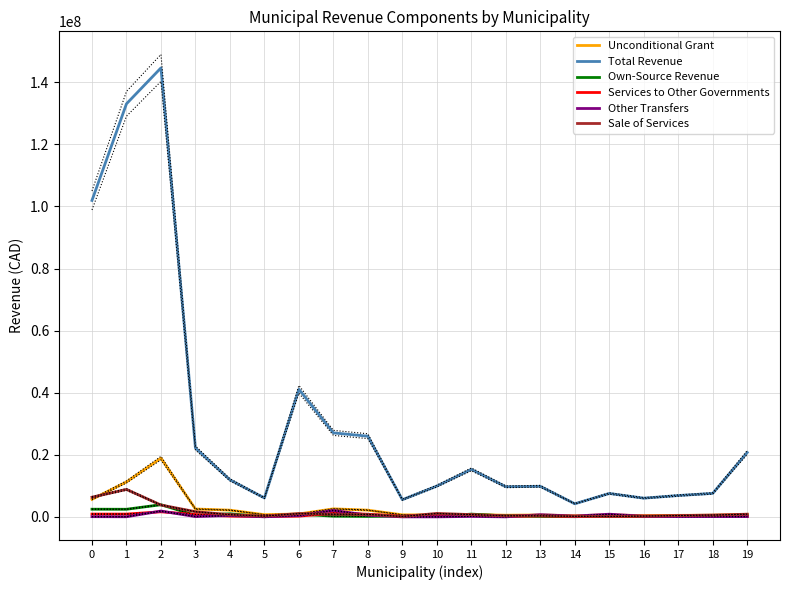

The value of Other Transfers at 2 is 1872254. True or false?

True